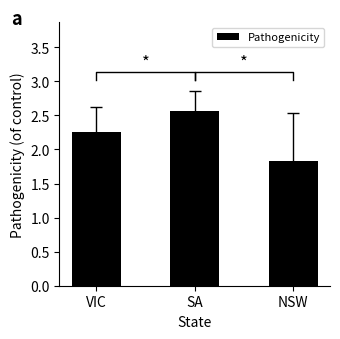

What is the change in value from VIC to NSW?

-0.4